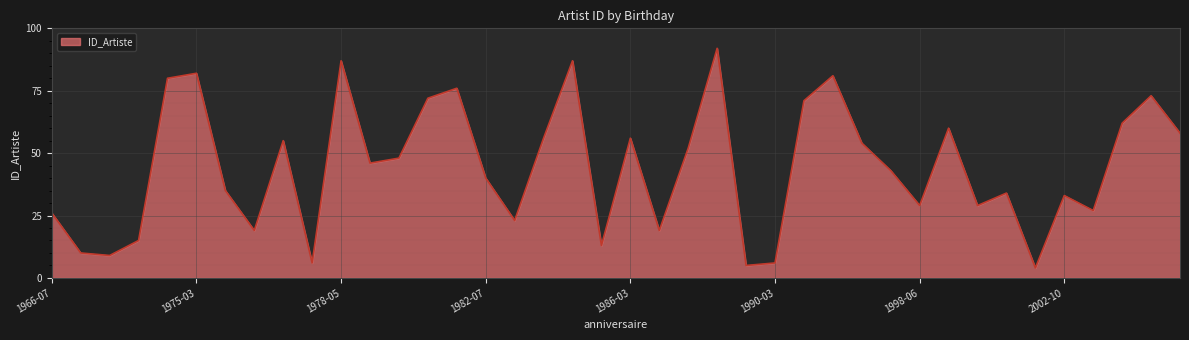

What is the smallest value displayed?

4